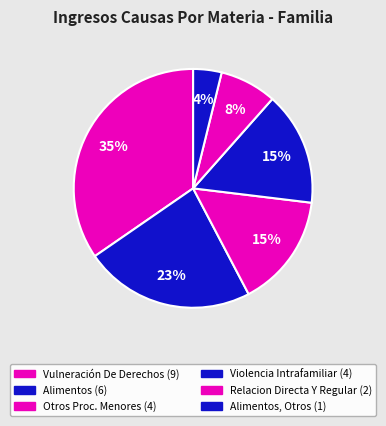

Count the number of slices in the pie.

6